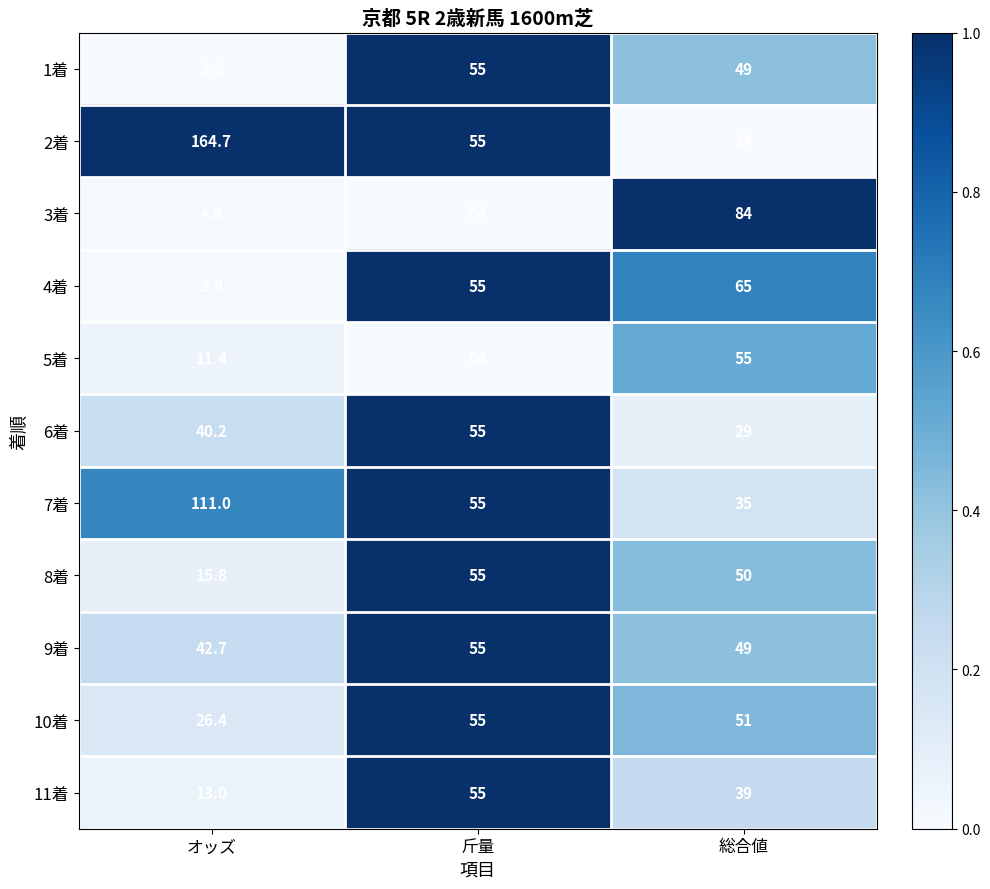

What is the approximate value of 1着 at オッズ?

2.5